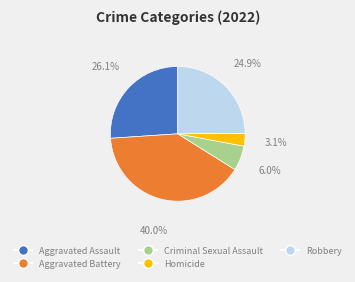

Approximately how many times larger is the value at Aggravated Assault compared to Criminal Sexual Assault?

4.4